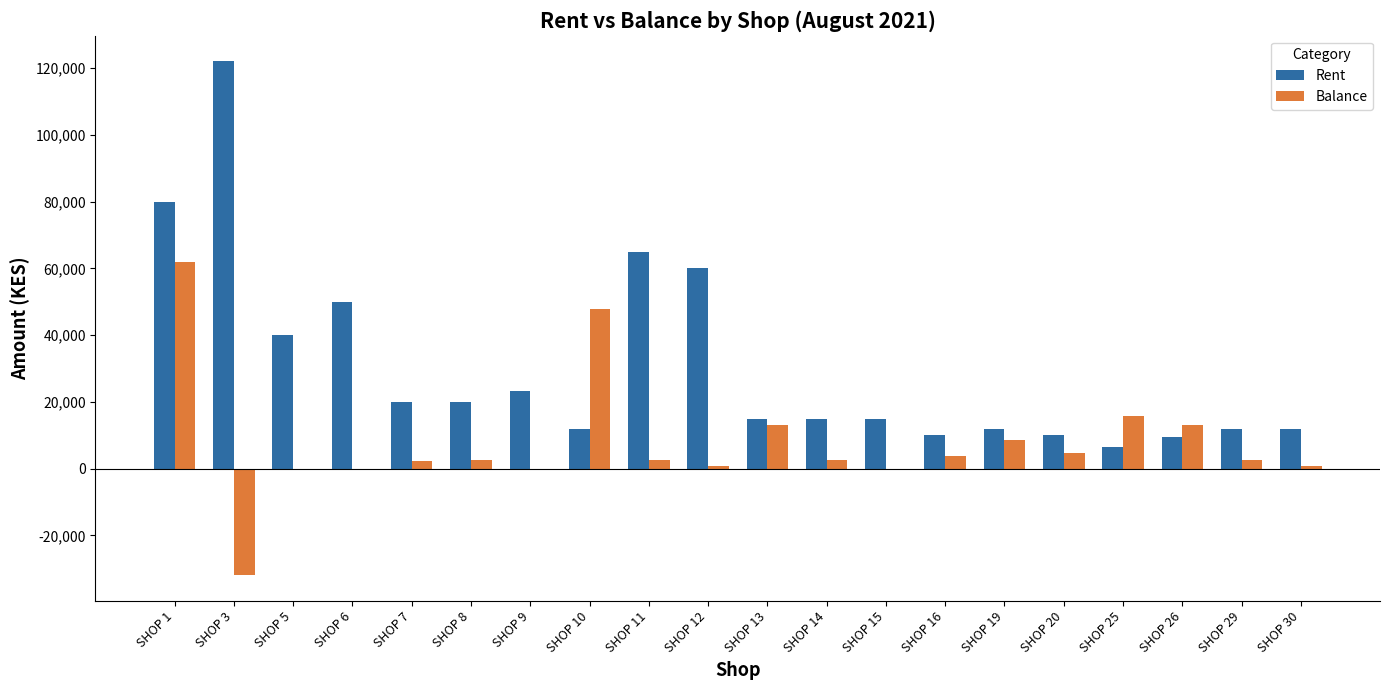

Are the bars grouped side by side (vs. stacked)?

Yes